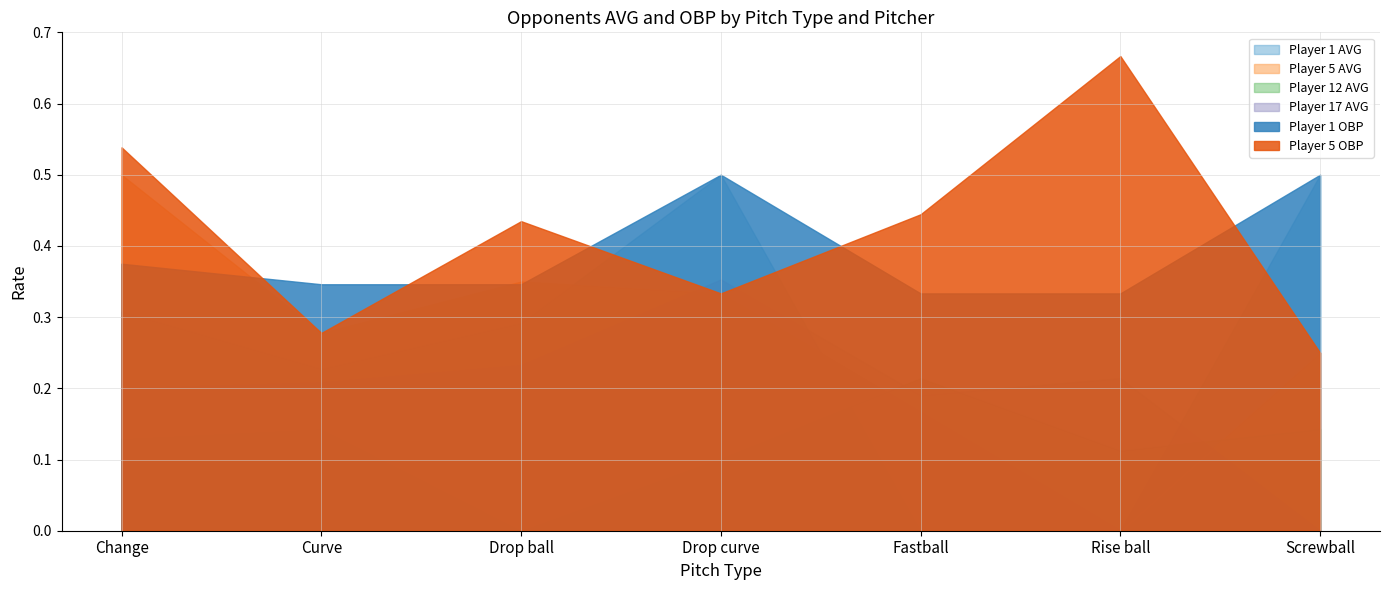

Where is the first local maximum for Player 1 AVG?

Drop curve